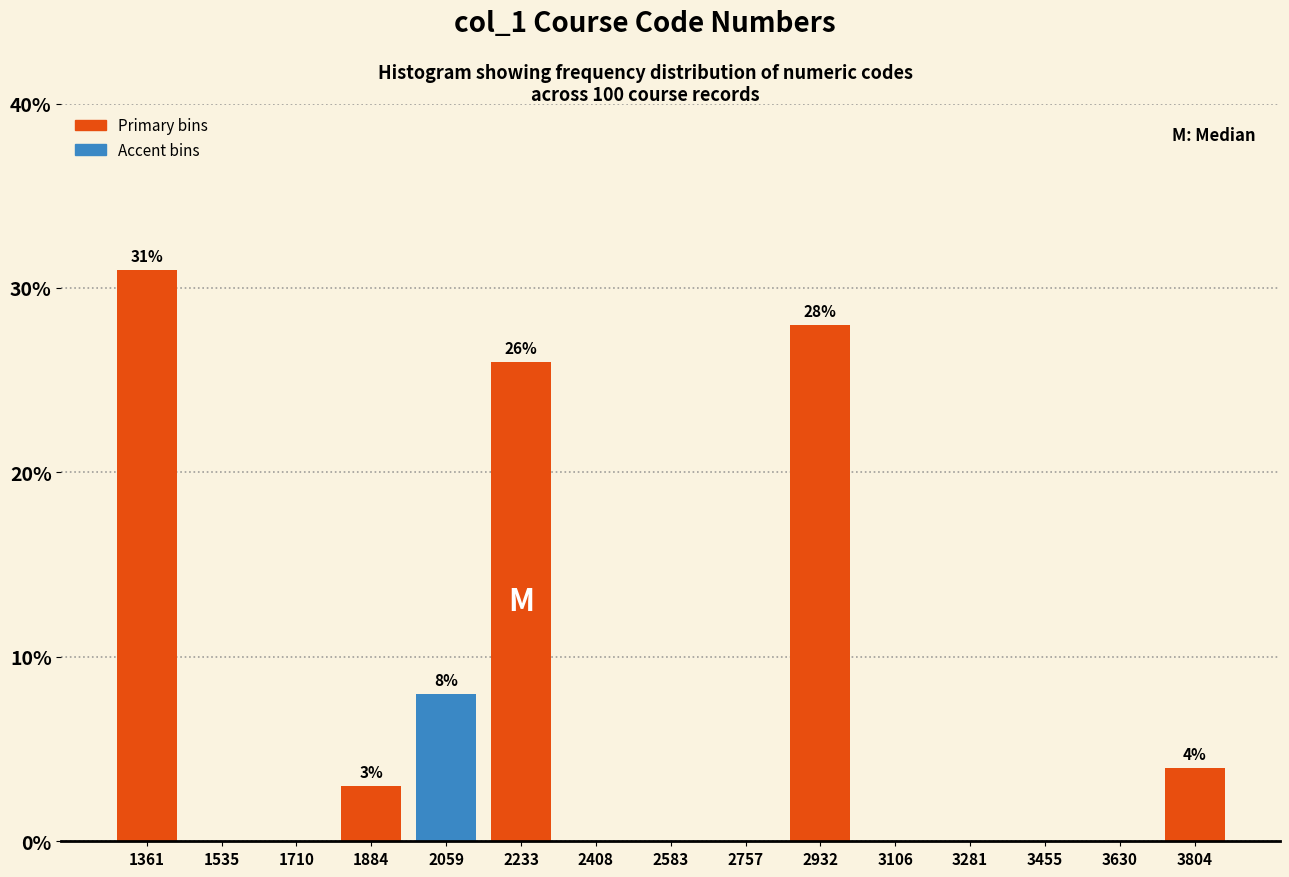

Which range on the x-axis has the tallest bar?

1280 to 1440